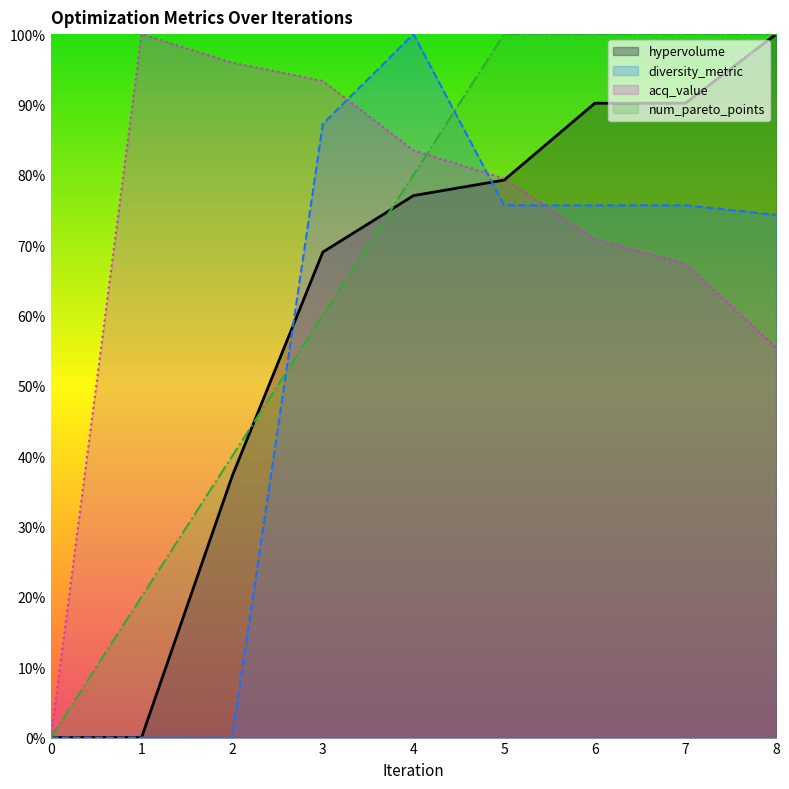

What is the sum of the acq_value values at 2 and 5?

1.8